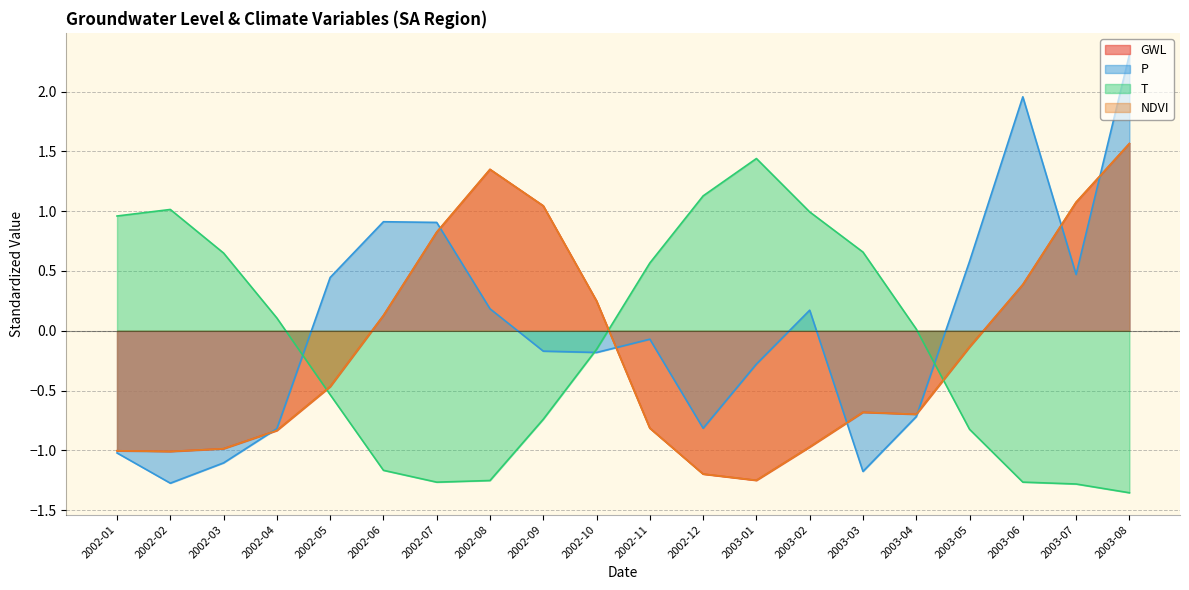

Reading left to right, list all the values displayed in this chart.

GWL: -1.0	-1.0	-1.0	-0.8	-0.5	0.1	0.8	1.3	1.0	0.2	-0.8	-1.2	-1.3	-1.0	-0.7	-0.7	-0.1	0.4	1.1	1.6
P: -1.0	-1.3	-1.1	-0.8	0.4	0.9	0.9	0.2	-0.2	-0.2	-0.1	-0.8	-0.3	0.2	-1.2	-0.7	0.6	2.0	0.5	2.3
T: 1.0	1.0	0.6	0.1	-0.5	-1.2	-1.3	-1.3	-0.7	-0.2	0.6	1.1	1.4	1.0	0.7	0.0	-0.8	-1.3	-1.3	-1.4
NDVI: -1.0	-1.0	-1.0	-0.8	-0.5	0.1	0.8	1.3	1.0	0.2	-0.8	-1.2	-1.3	-1.0	-0.7	-0.7	-0.1	0.4	1.1	1.6